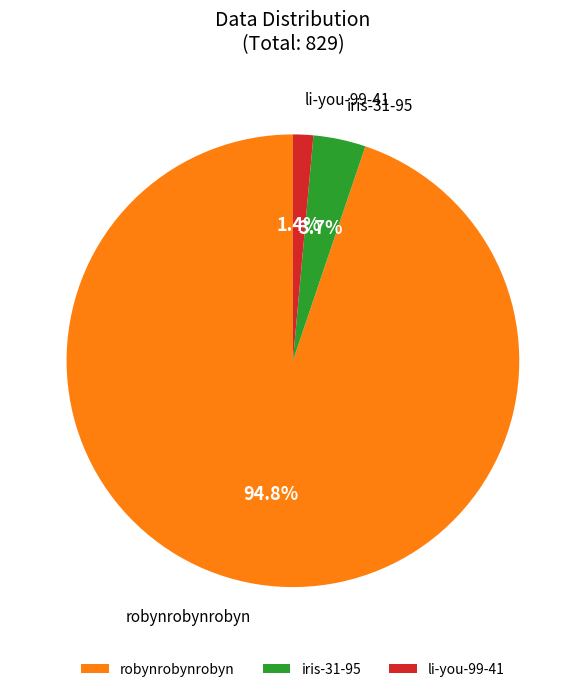

The iris-31-95 slice represents 12% of the pie. True or false?

False